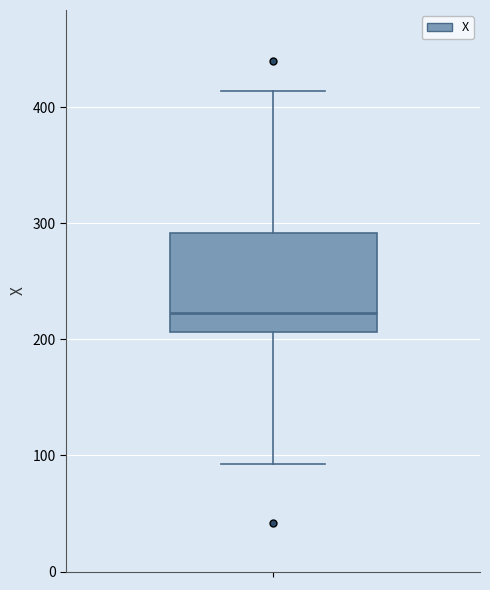

Where does the upper whisker of the box end on the y-axis? The values are not printed on the chart, so give them approximately, as read against the axis.

410